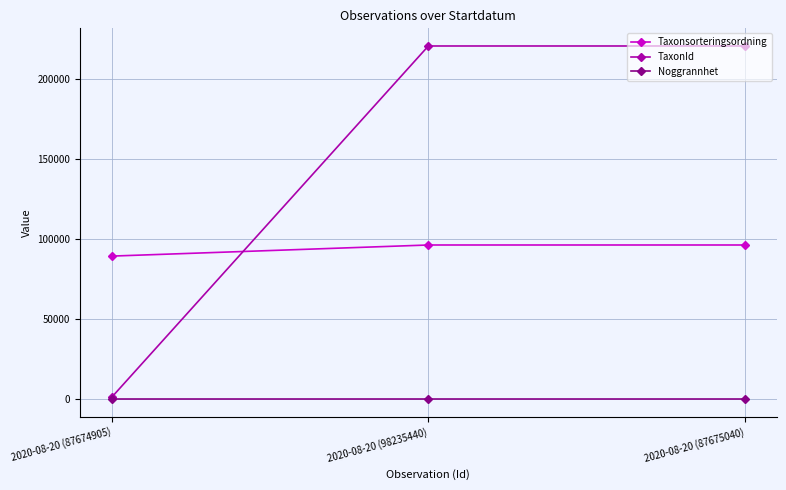

Count the number of data series in this chart.

3